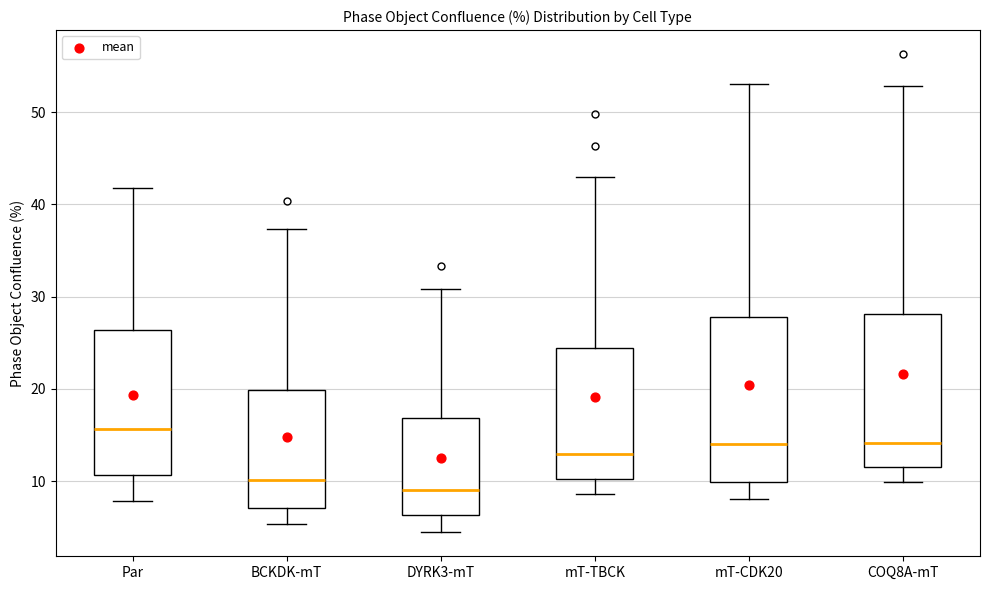

Reading left to right, read every box against the y-axis: the position of its median line, the range the box covers, and the ends of its whiskers. The values are not printed on the chart, so give them approximately, as read against the axis.

Par: median 16, box 11 to 26, whiskers 8 to 42
BCKDK-mT: median 10, box 7 to 20, whiskers 5 to 37
DYRK3-mT: median 9, box 6 to 17, whiskers 4 to 31
mT-TBCK: median 13, box 10 to 24, whiskers 9 to 43
mT-CDK20: median 14, box 10 to 28, whiskers 8 to 53
COQ8A-mT: median 14, box 11 to 28, whiskers 10 to 53